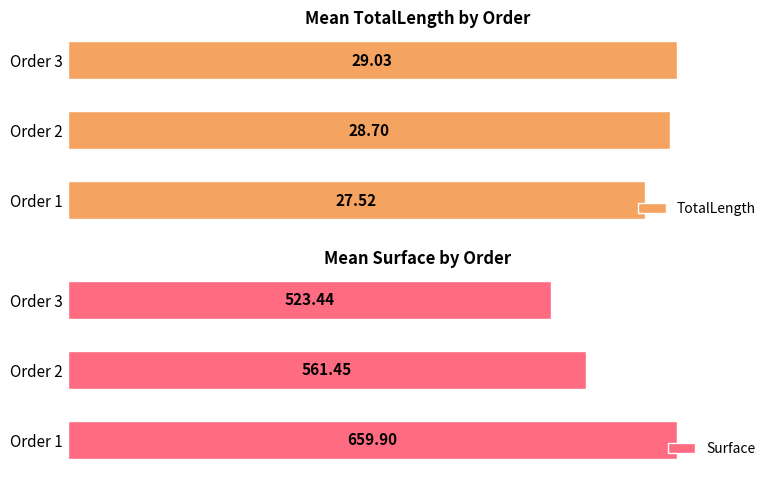

At how many categories does at least one series exceed 79?

3